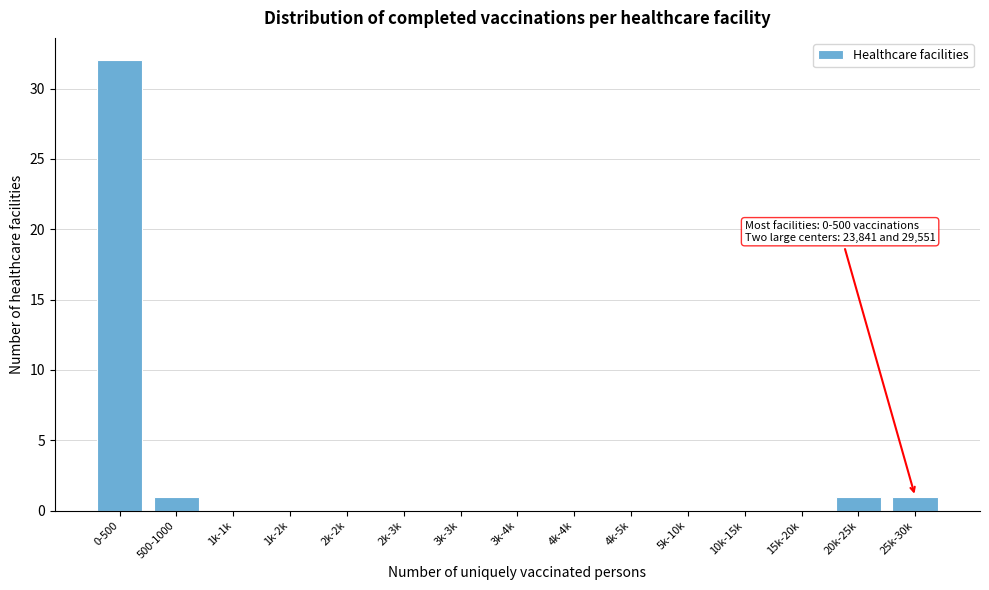

Reading left to right, extract all data points from this chart.

0-500=32	500-1000=1	1k-1k=0	1k-2k=0	2k-2k=0	2k-3k=0	3k-3k=0	3k-4k=0	4k-4k=0	4k-5k=0	5k-10k=0	10k-15k=0	15k-20k=0	20k-25k=1	25k-30k=1